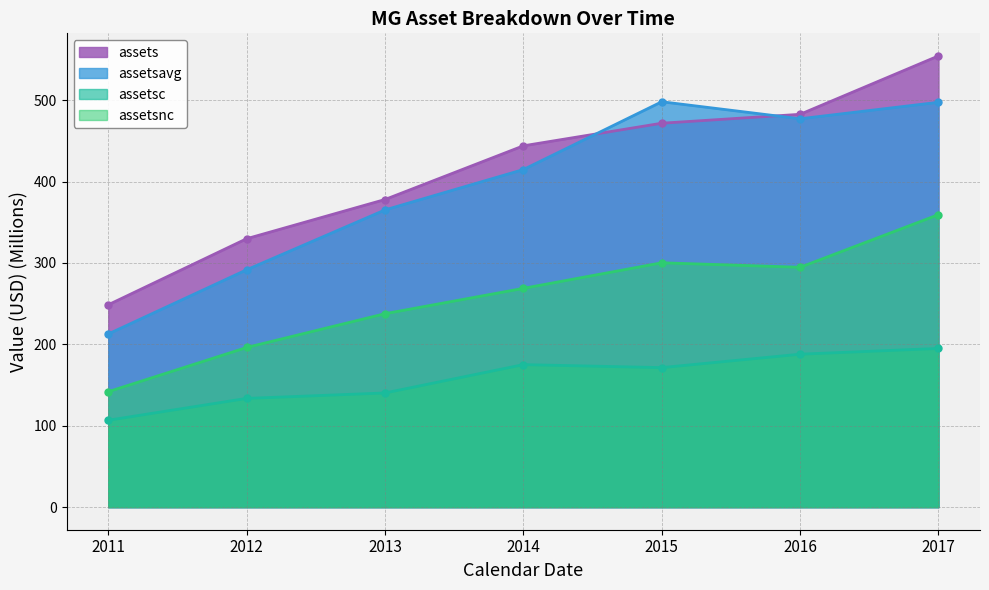

Which series changed the most between 2014 and 2016?

assetsavg